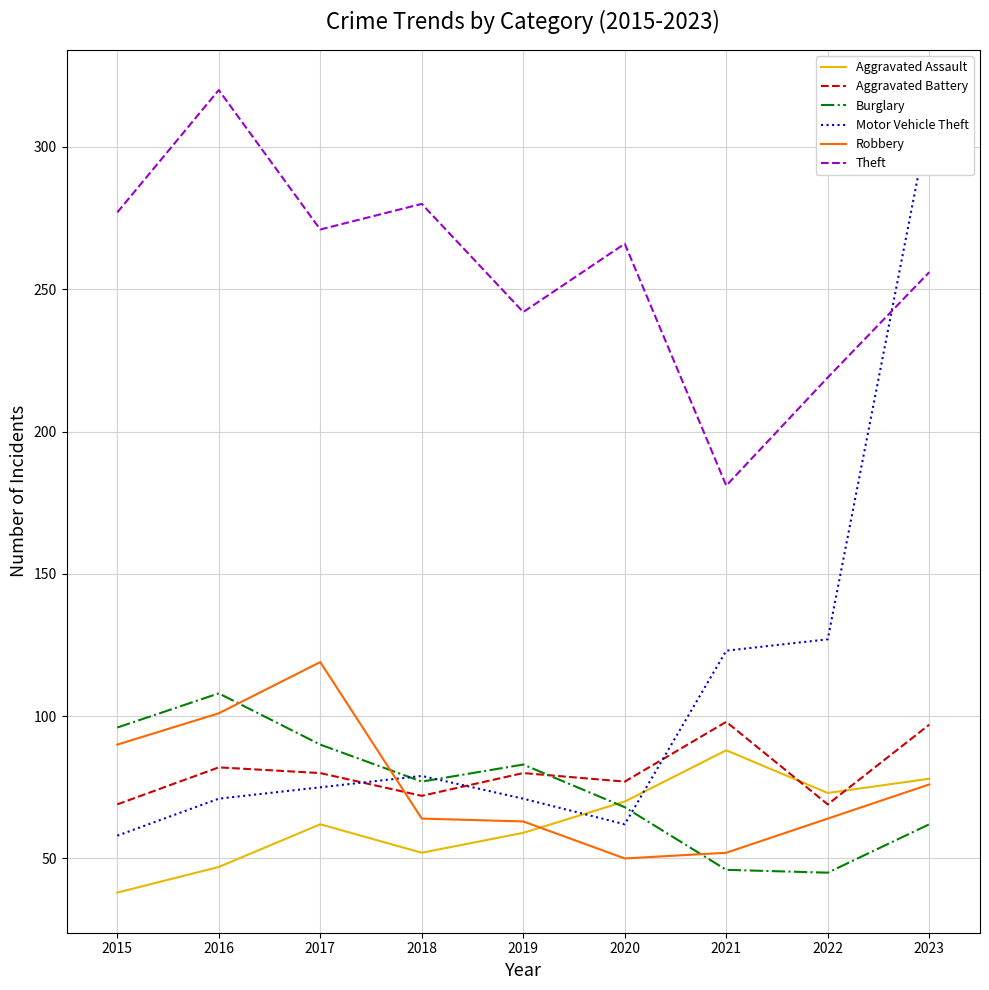

Rank the series by their maximum value, from lowest to highest.

Aggravated Assault, Aggravated Battery, Burglary, Robbery, Motor Vehicle Theft, Theft